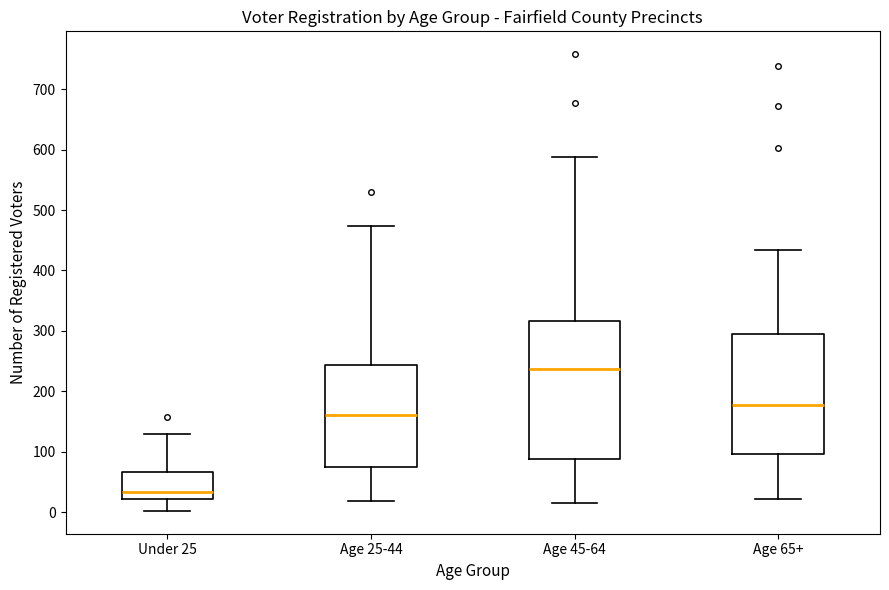

Reading left to right, transcribe this box plot: for each box, give where its median line is, the range the box spans, and where its two whiskers end, as read against the y-axis. The values are not printed on the chart, so give them approximately, as read against the axis.

Under 25: median 30, box 20 to 70, whiskers 0 to 130
Age 25-44: median 160, box 80 to 240, whiskers 20 to 470
Age 45-64: median 240, box 90 to 320, whiskers 20 to 590
Age 65+: median 180, box 100 to 300, whiskers 20 to 430